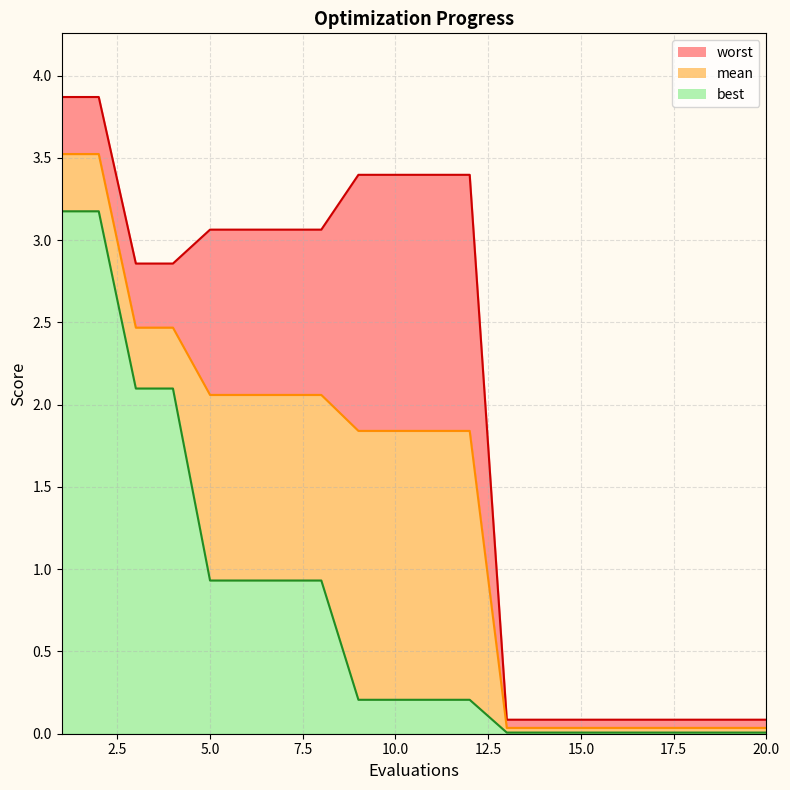

What is the difference between the maximum and minimum values in the worst line series?

3.8